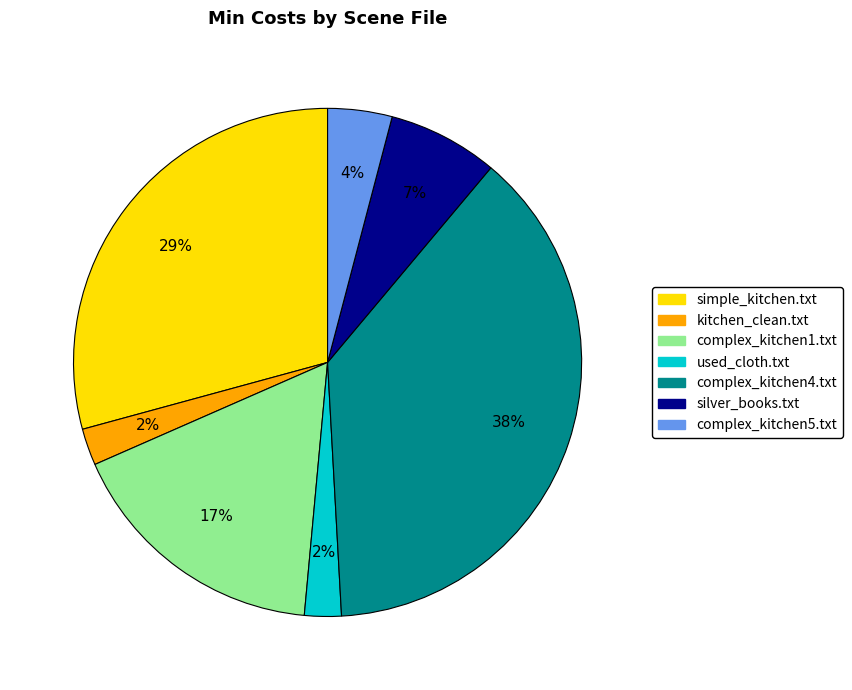

Does silver_books.txt account for over 50% of the chart?

No